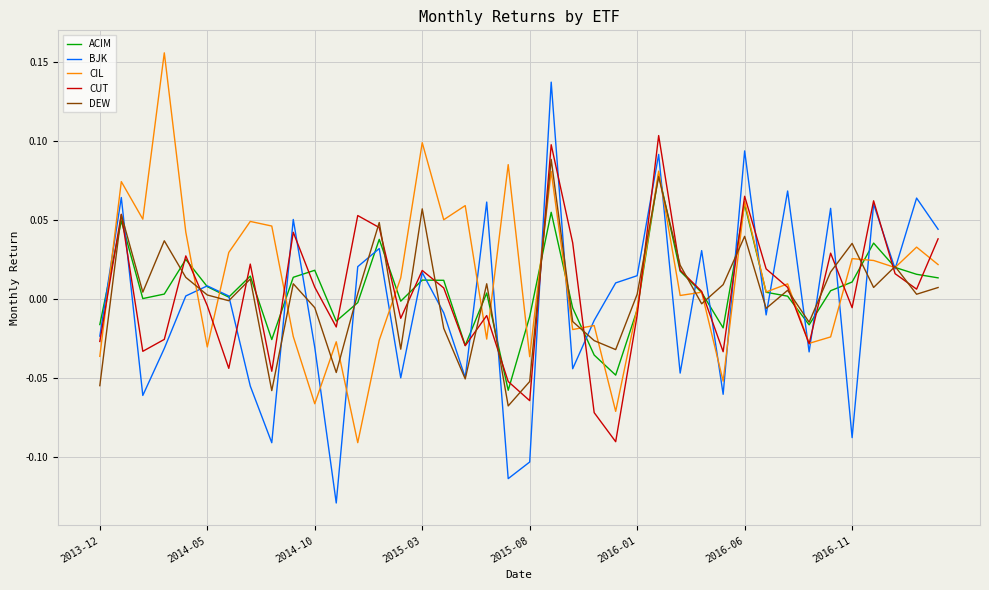

Does the chart have visible grid lines?

Yes